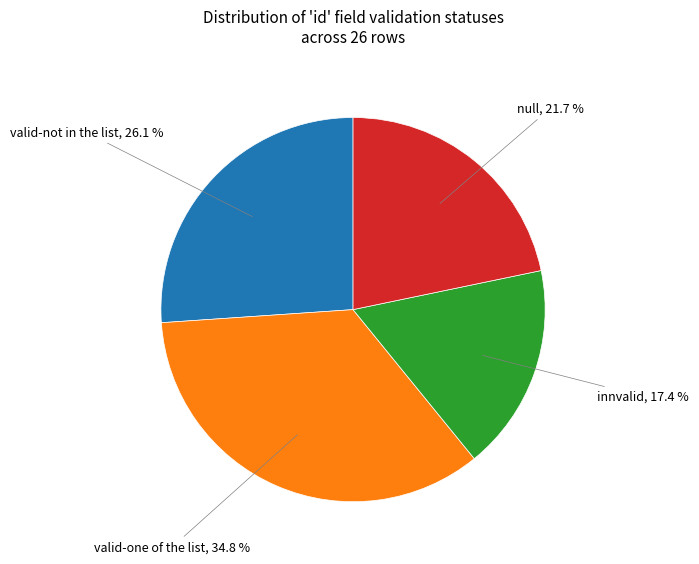

Count the number of slices in the pie.

4